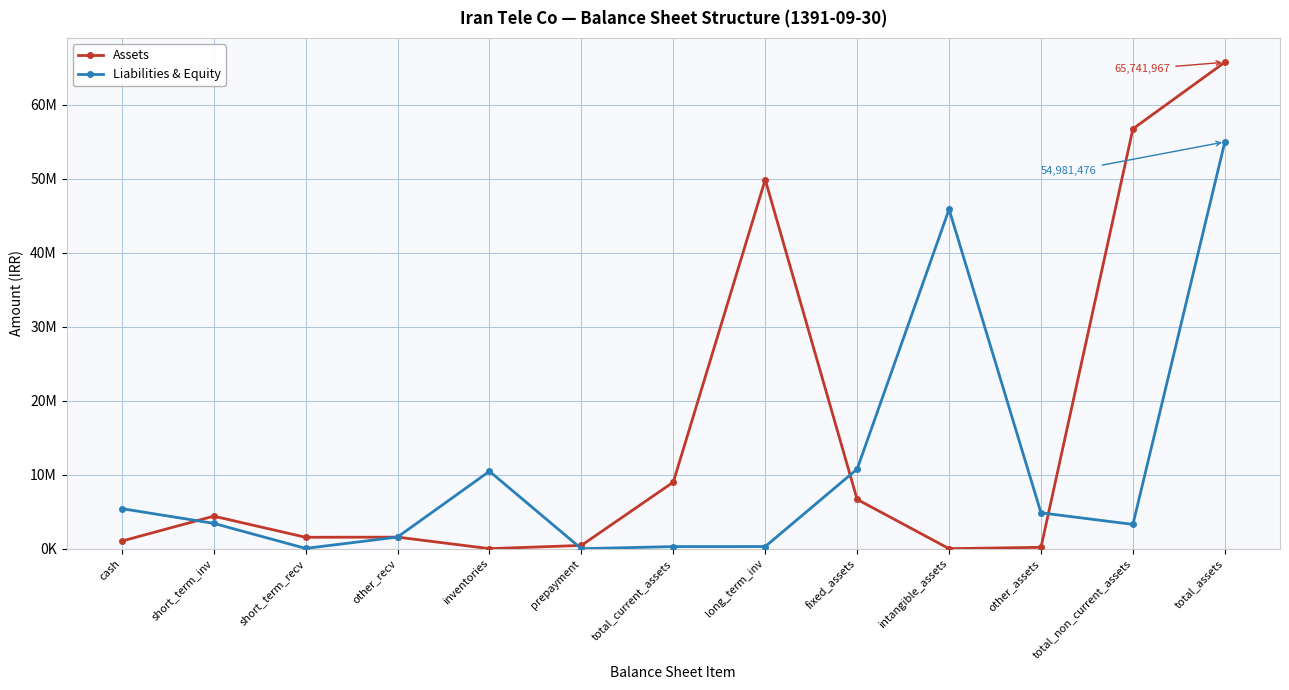

True or false: Assets has a value of 190249 at other_assets.

True